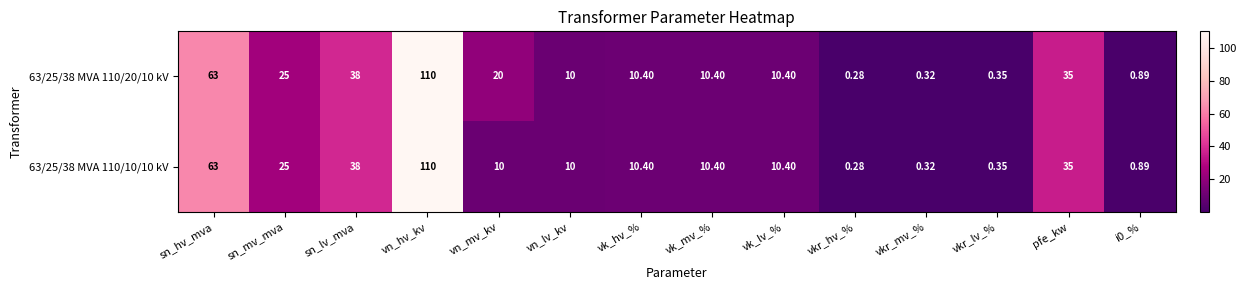

Is the value of 63/25/38 MVA 110/10/10 kV at sn_hv_mva greater than the value of 63/25/38 MVA 110/20/10 kV at i0_%?

Yes